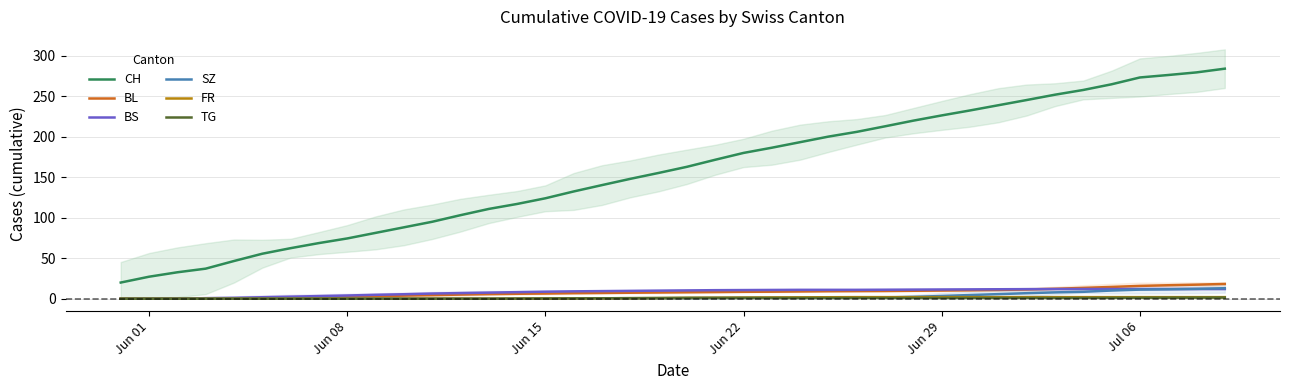

True or false: CH and SZ cross at least once.

False